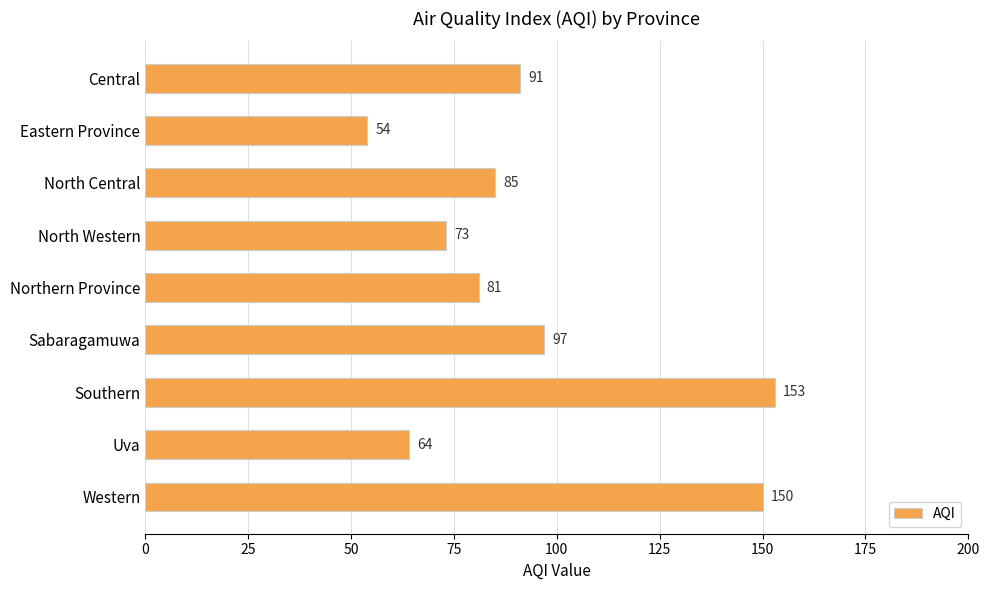

What is the label of the 5th bar from the bottom?

Northern Province